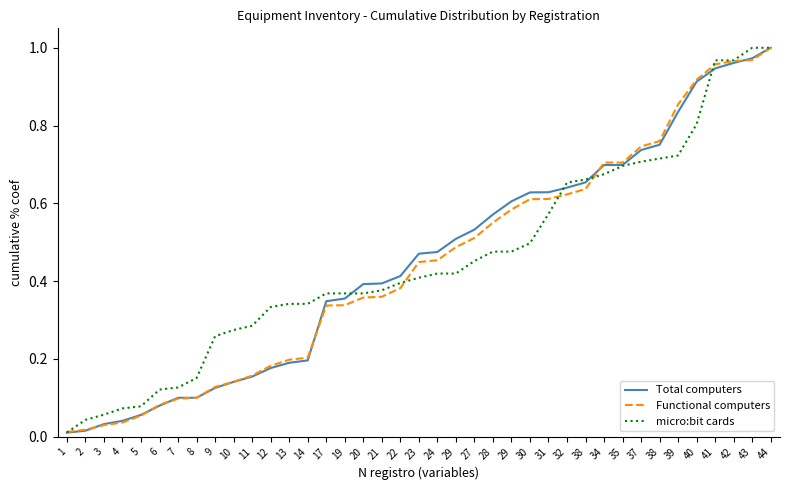

What are all the series names shown in the legend?

Total computers, Functional computers, micro:bit cards